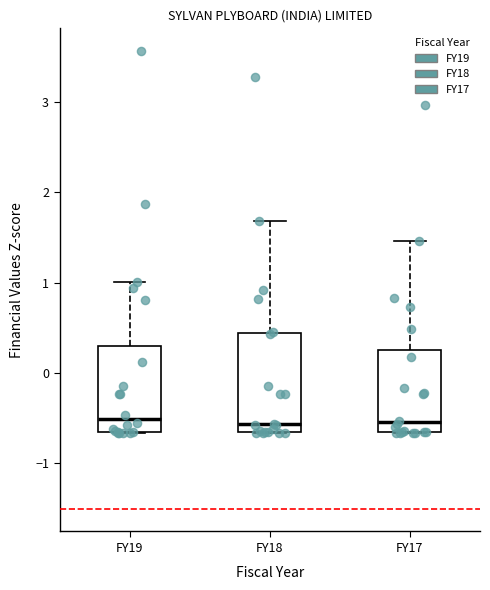

Reading left to right, transcribe this box plot: for each box, give where its median line is, the range the box spans, and where its two whiskers end, as read against the y-axis. The values are not printed on the chart, so give them approximately, as read against the axis.

FY19: median -0.5, box -0.7 to 0.3, whiskers -0.7 to 1.0
FY18: median -0.6, box -0.7 to 0.4, whiskers -0.7 to 1.7
FY17: median -0.5, box -0.7 to 0.3, whiskers -0.7 to 1.5